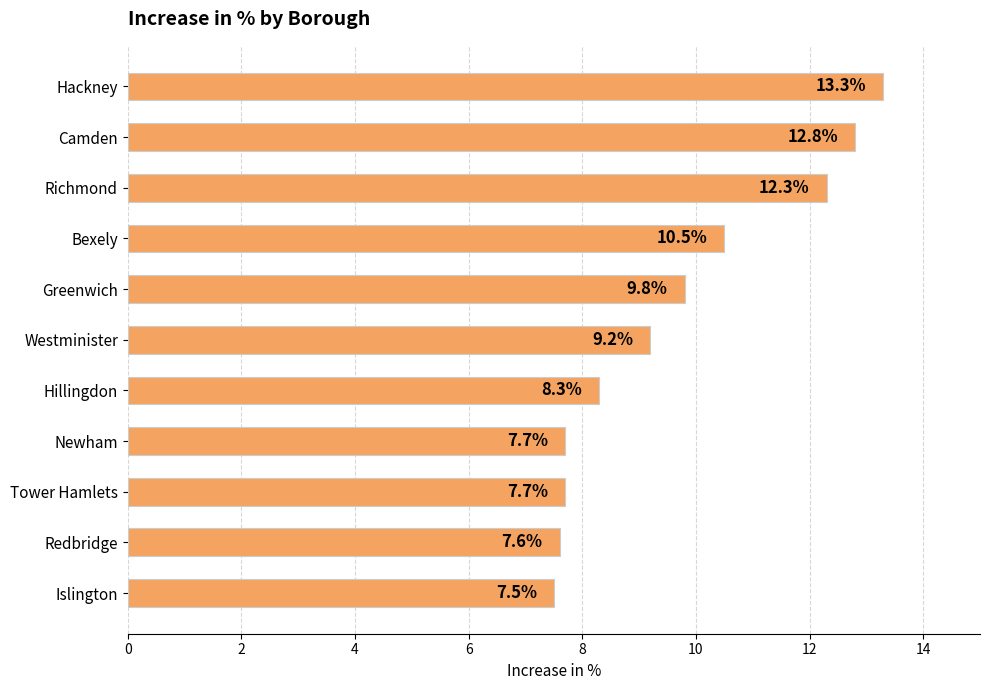

What position from the bottom is Tower Hamlets?

3